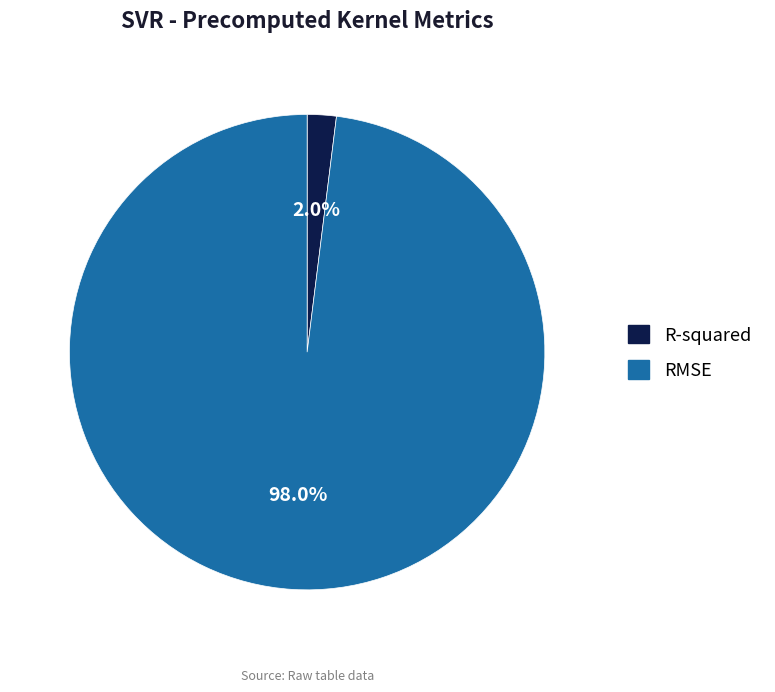

The RMSE slice represents 98% of the pie. True or false?

True